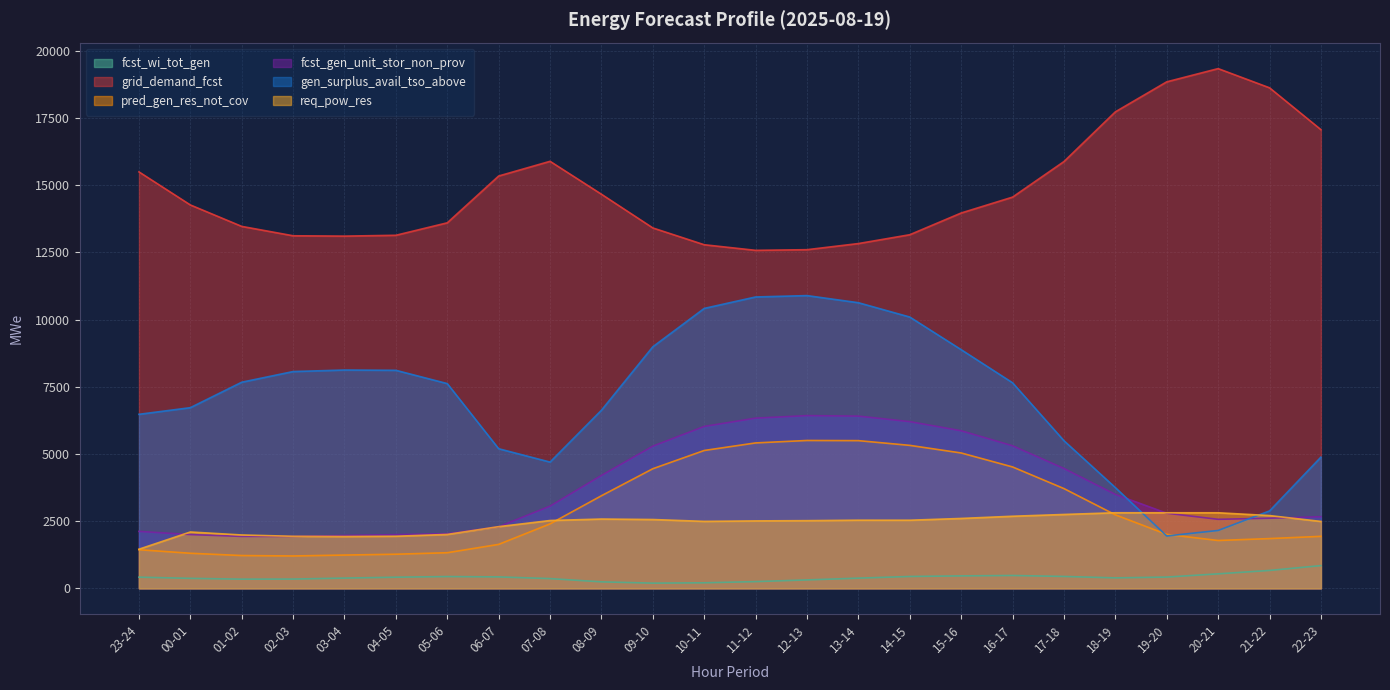

True or false: pred_gen_res_not_cov and req_pow_res cross at least once.

True